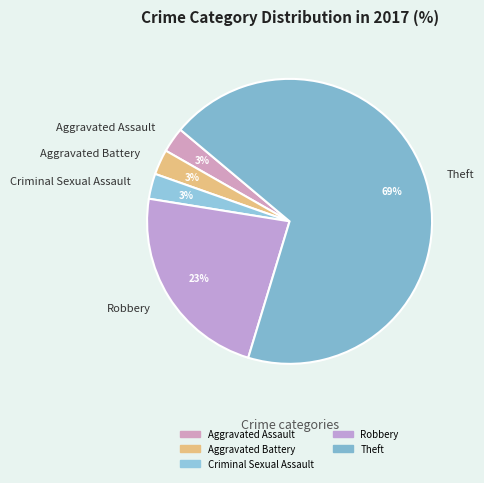

To the nearest percent, what is the average slice percentage?

20%